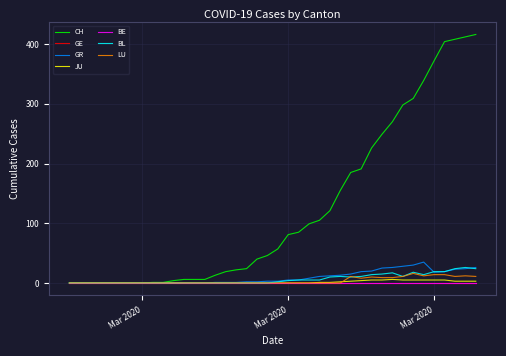

What is the highest value of the LU series?

16